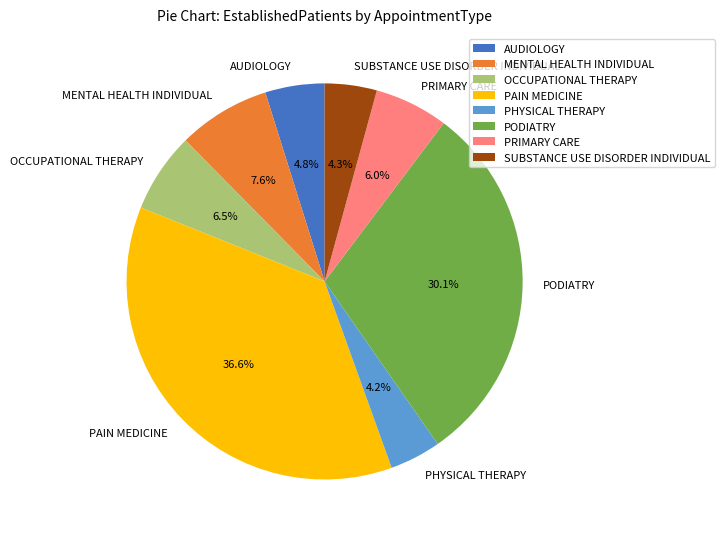

How many segments does this pie chart have?

8